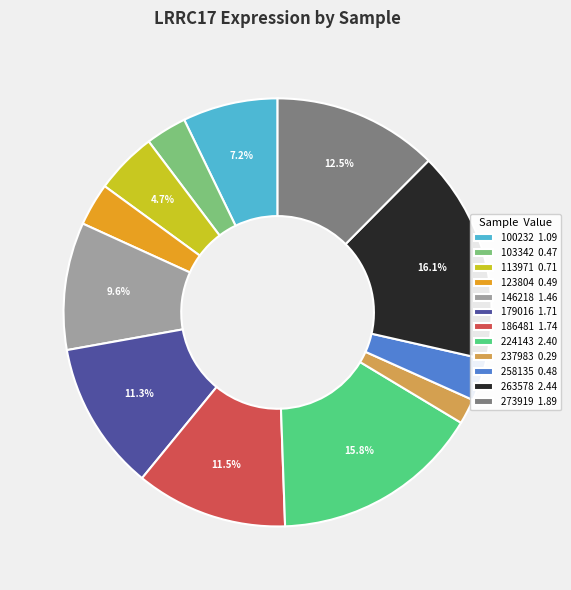

True or false: 179016 accounts for 11% of the total.

True